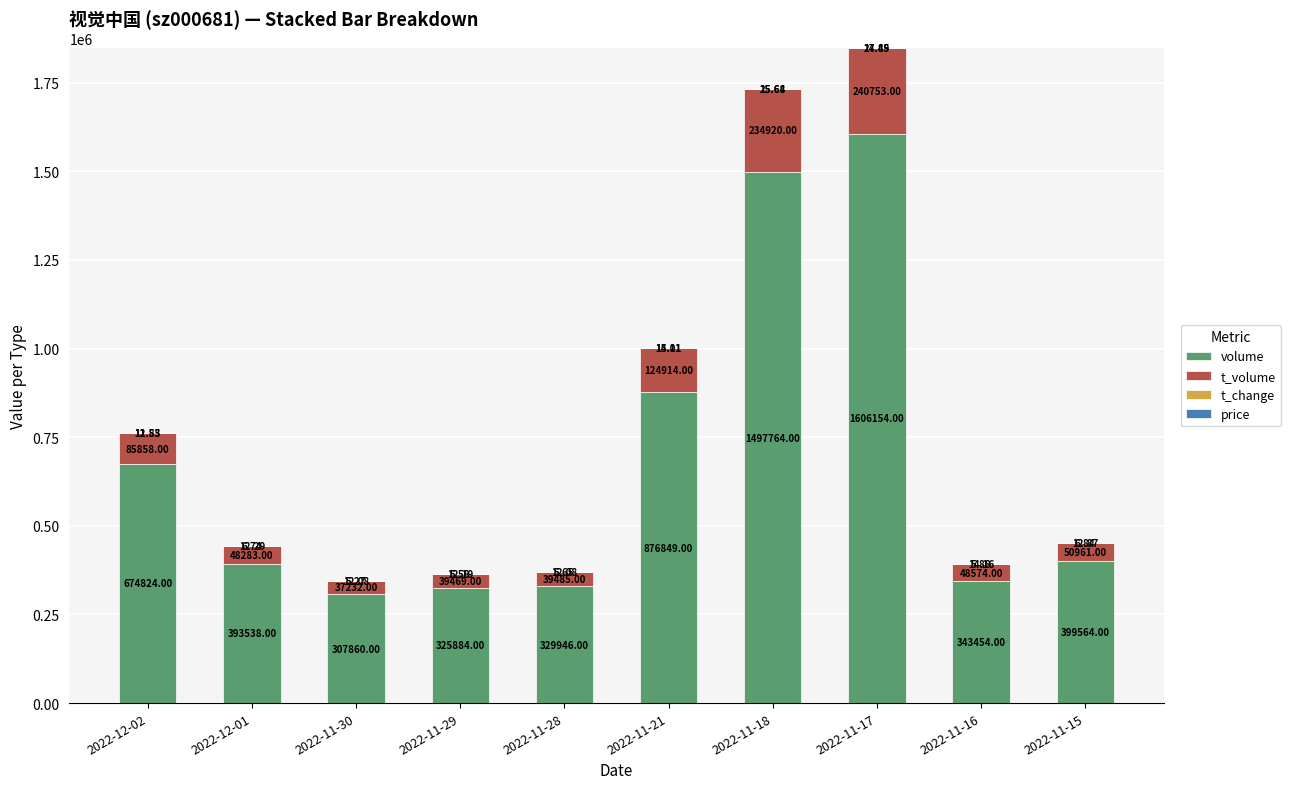

At which category is the sum across all series the highest?

2022-11-17